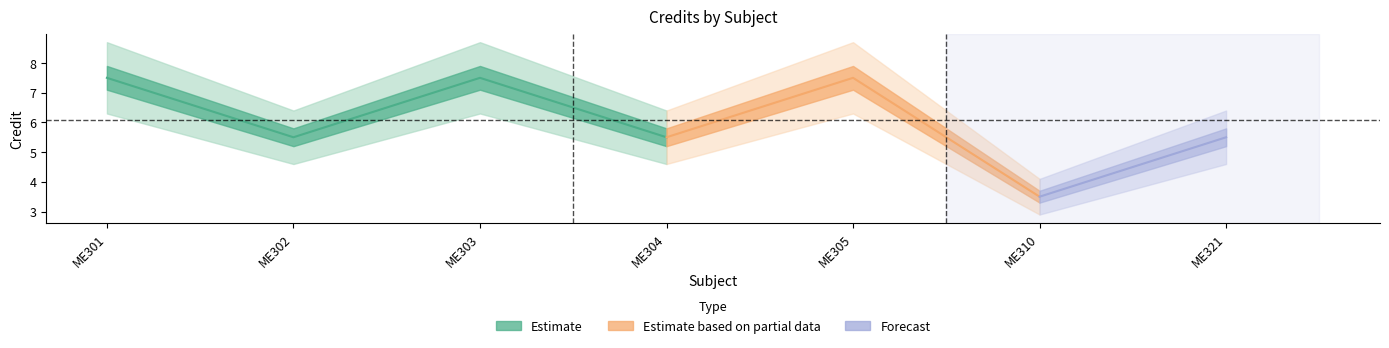

True or false: the data shows 12 at ME305.

False